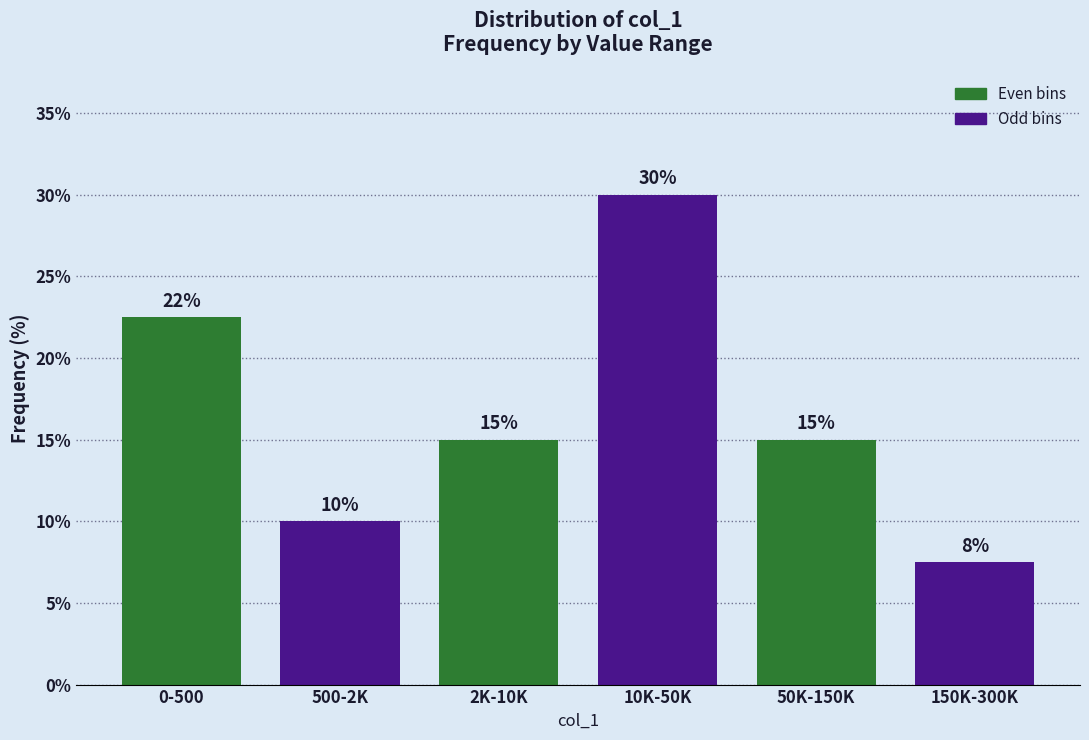

What is the difference between the maximum and second lowest values?

20.0